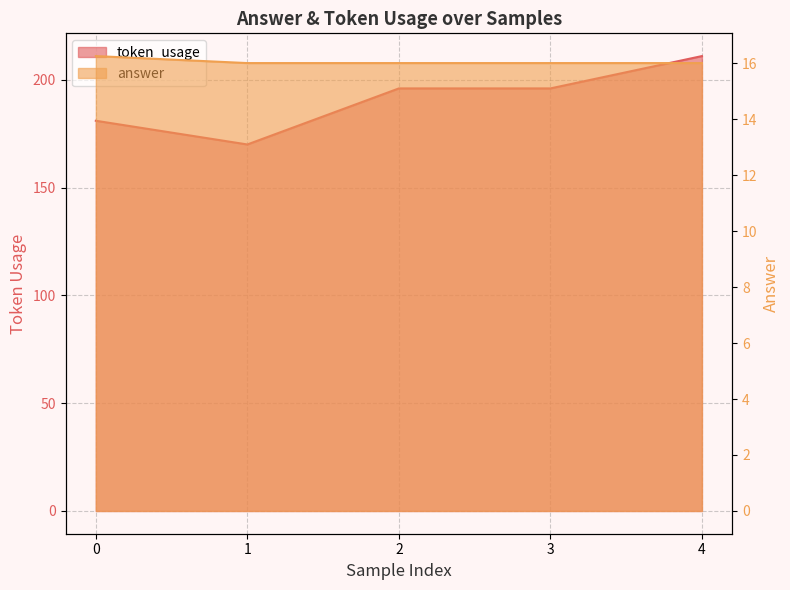

What is the lowest value of the answer series?

16.0